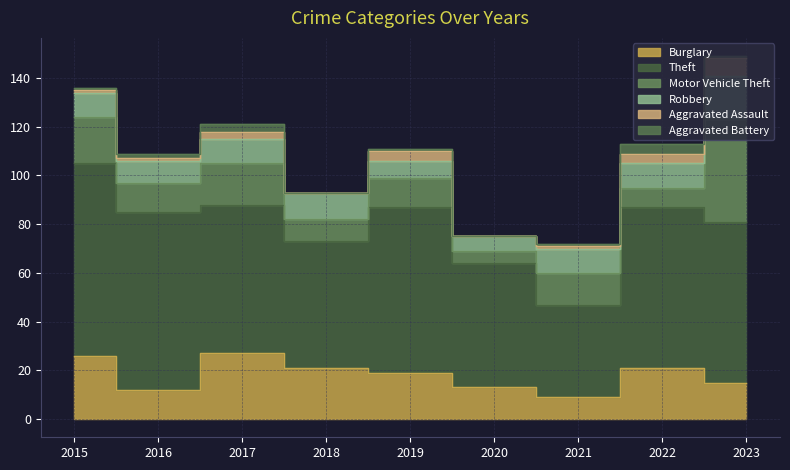

Which series has the widest spread of values?

Theft